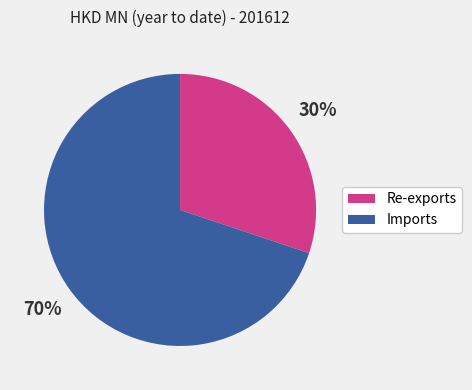

To the nearest percent, what percentage of the pie is Re-exports?

30%